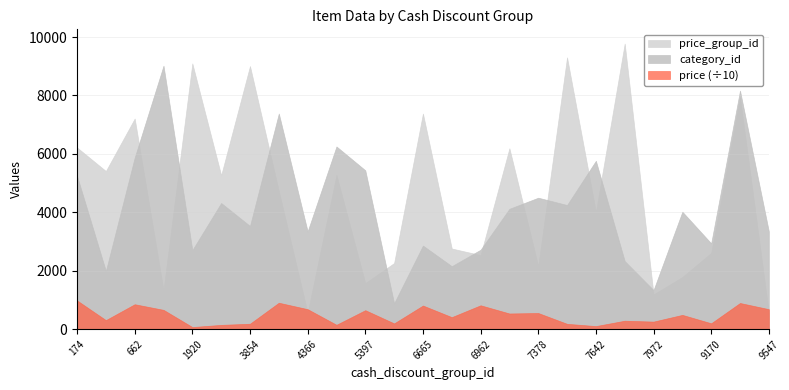

Which category has the highest value in the price series?

174